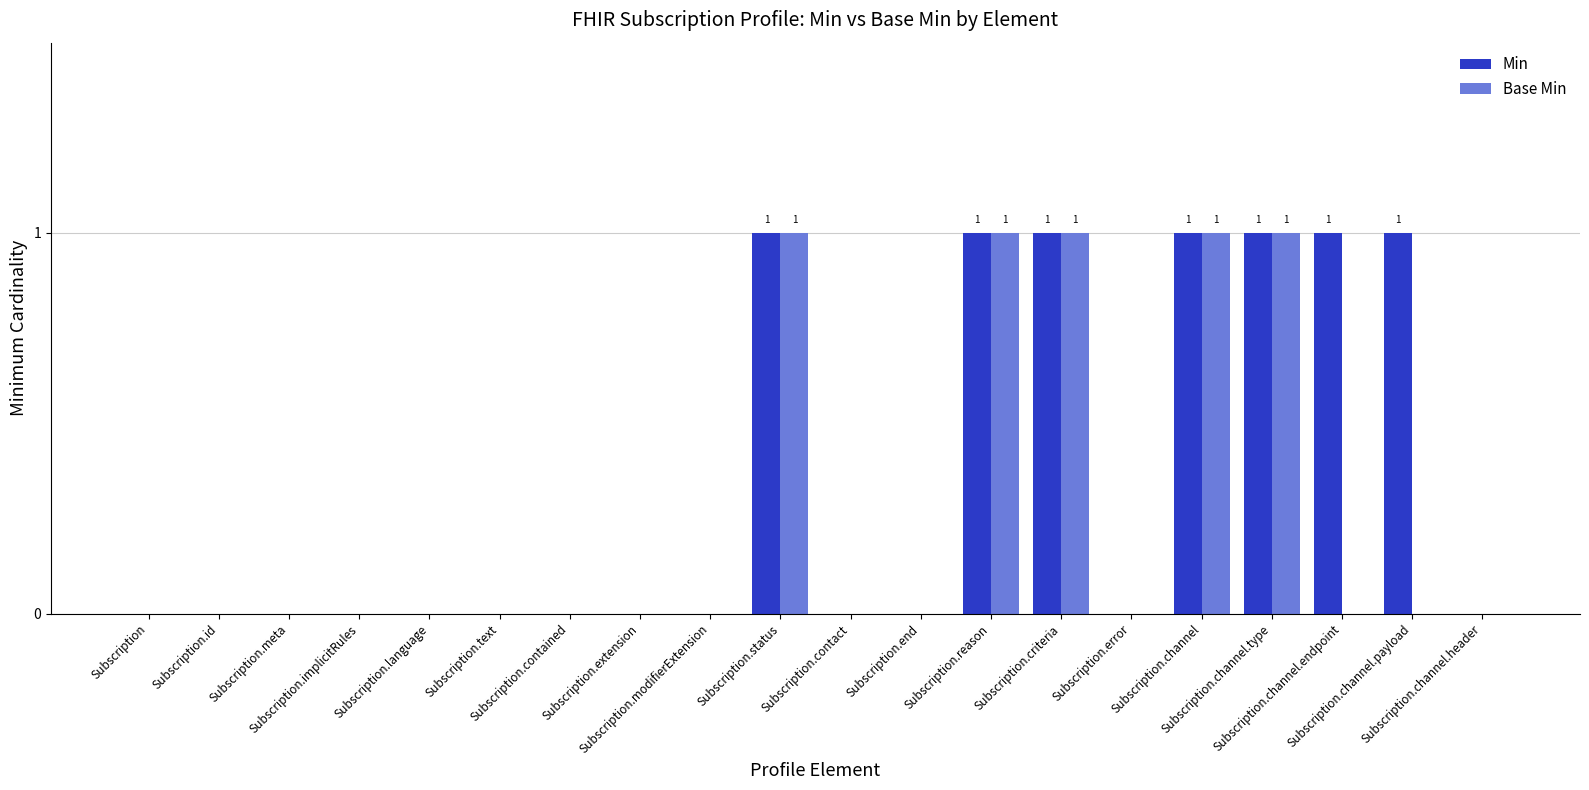

What is the sum of all Base Min values?

5